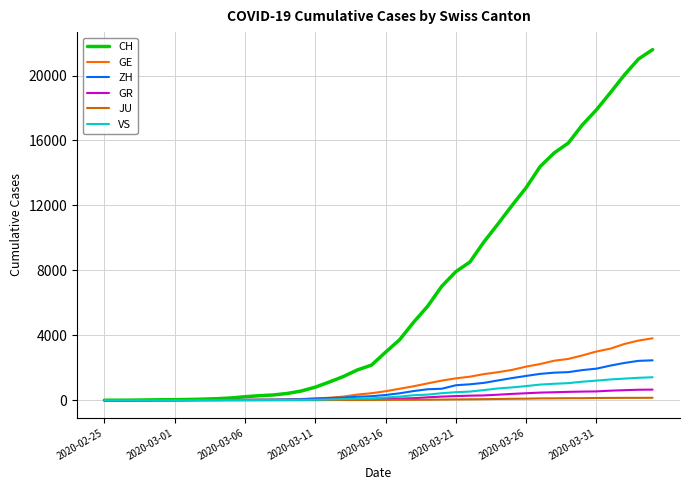

Which series has the largest total across all categories?

CH